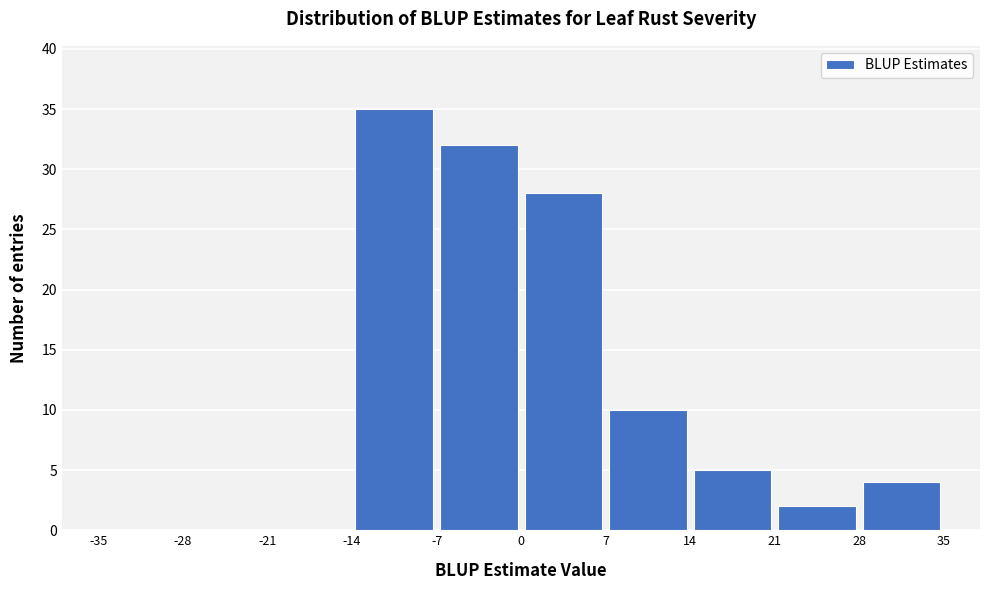

How tall is the bar that spans -14 to -7 on the x-axis? The values are not printed on the chart, so give them approximately, as read against the axis.

35